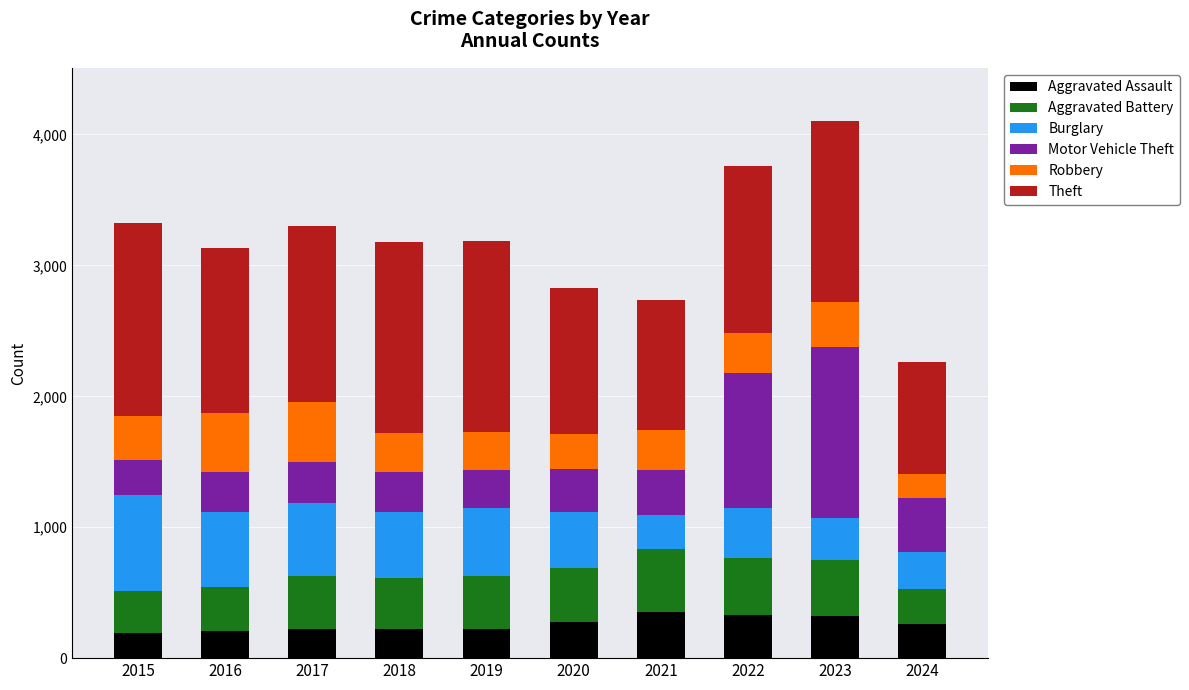

What is the highest value of the Aggravated Assault series?

352